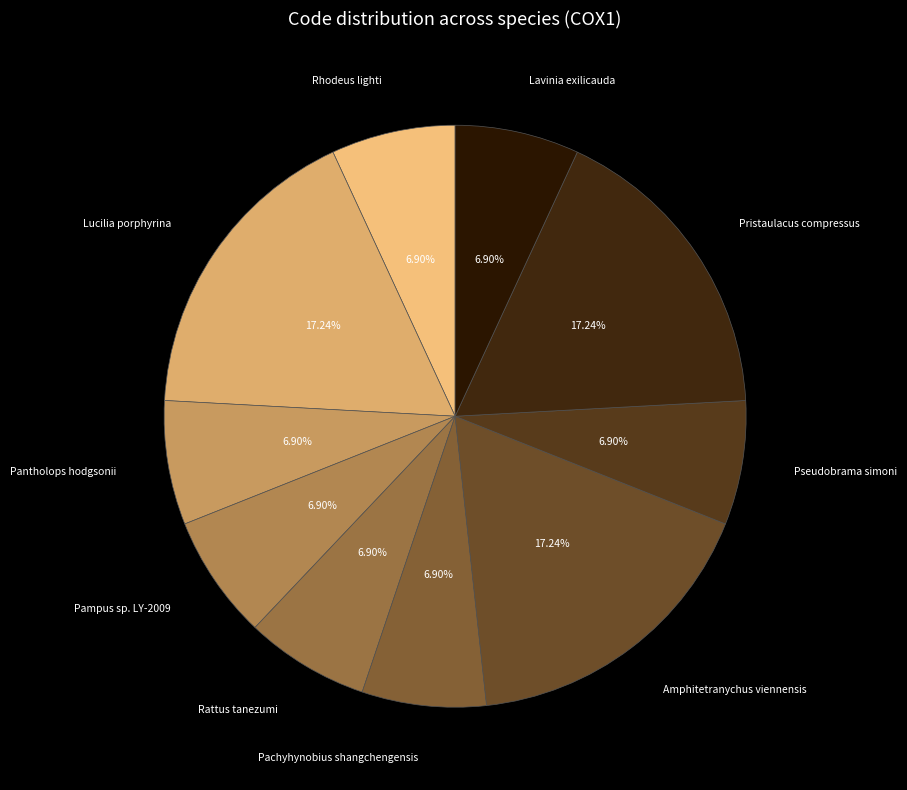

What is the ratio of the value at Rattus tanezumi to the value at Amphitetranychus viennensis?

0.4